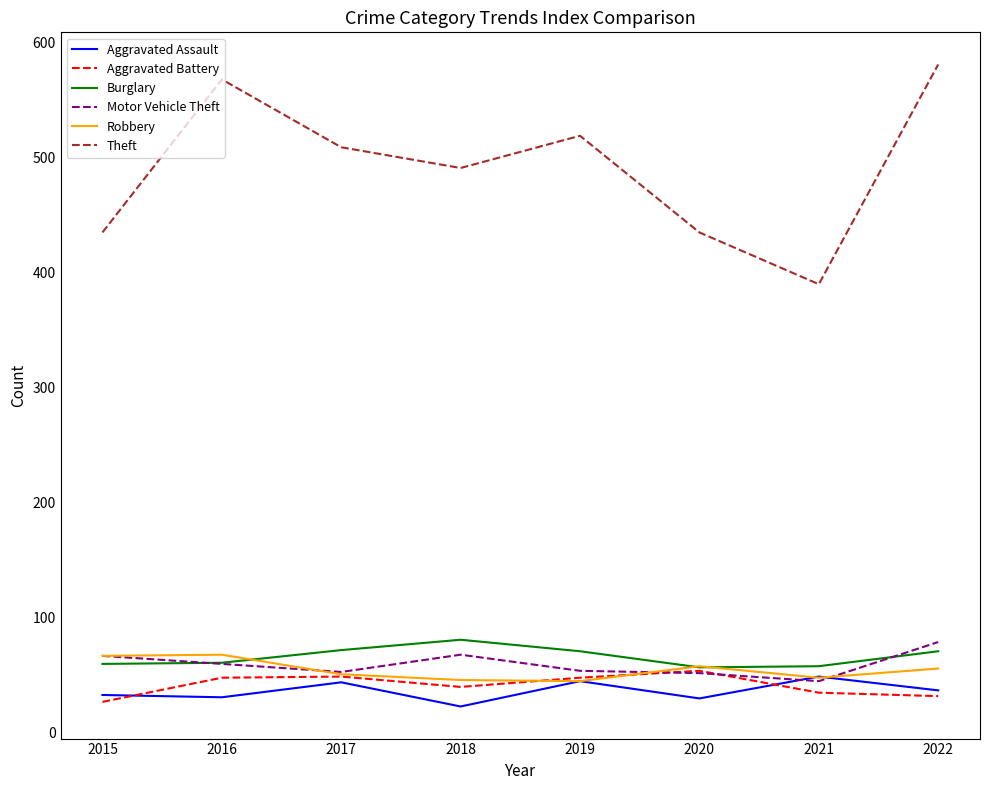

Which series ends up on top after the final intersection of Aggravated Assault and Aggravated Battery?

Aggravated Assault